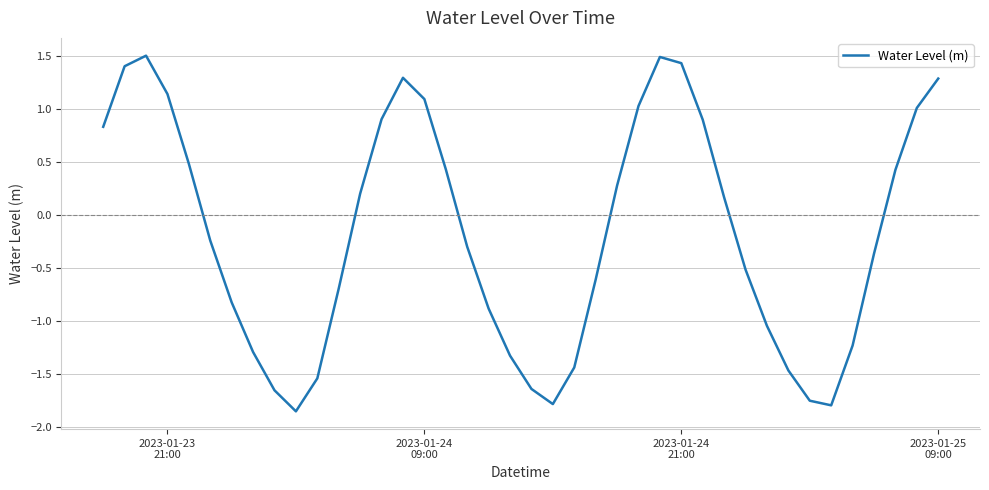

What is the greatest value displayed?

1.5